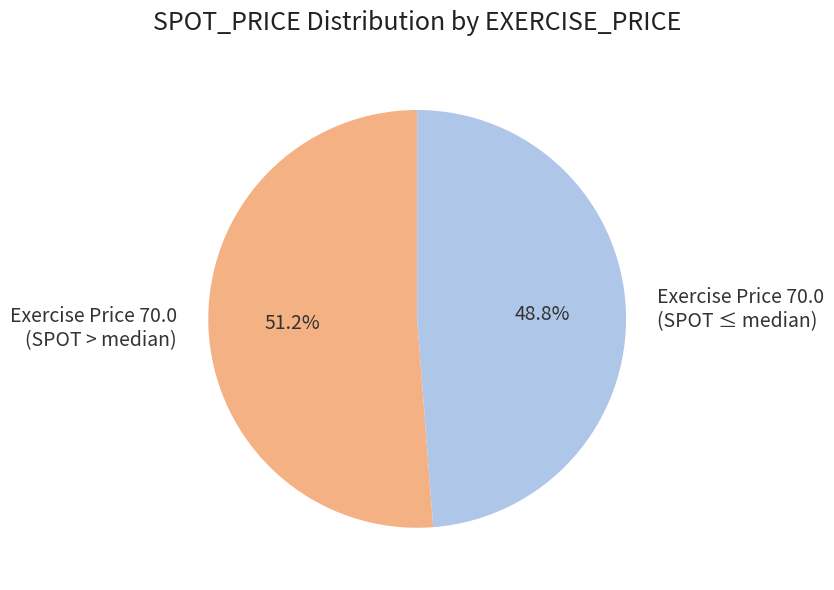

Which slice is the largest?

Exercise Price 70.0 (SPOT > median)